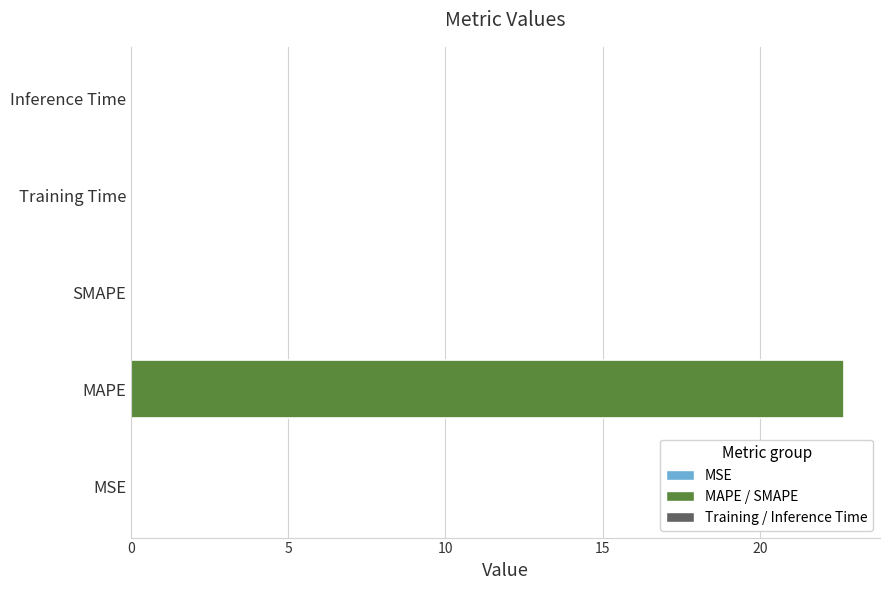

Which category has the highest value across all series?

MAPE